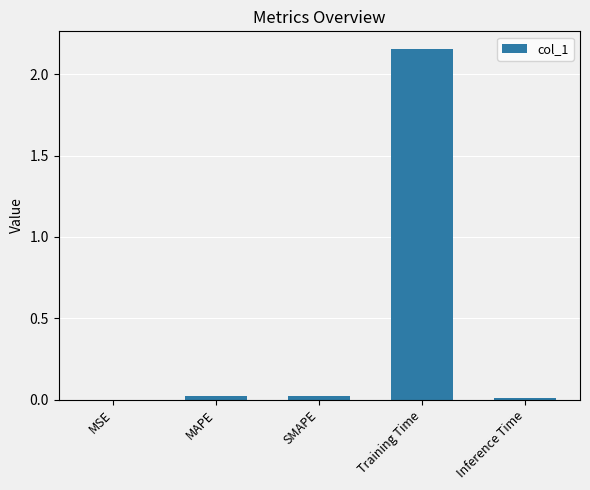

Is it true that the value at Inference Time is 0.0?

True